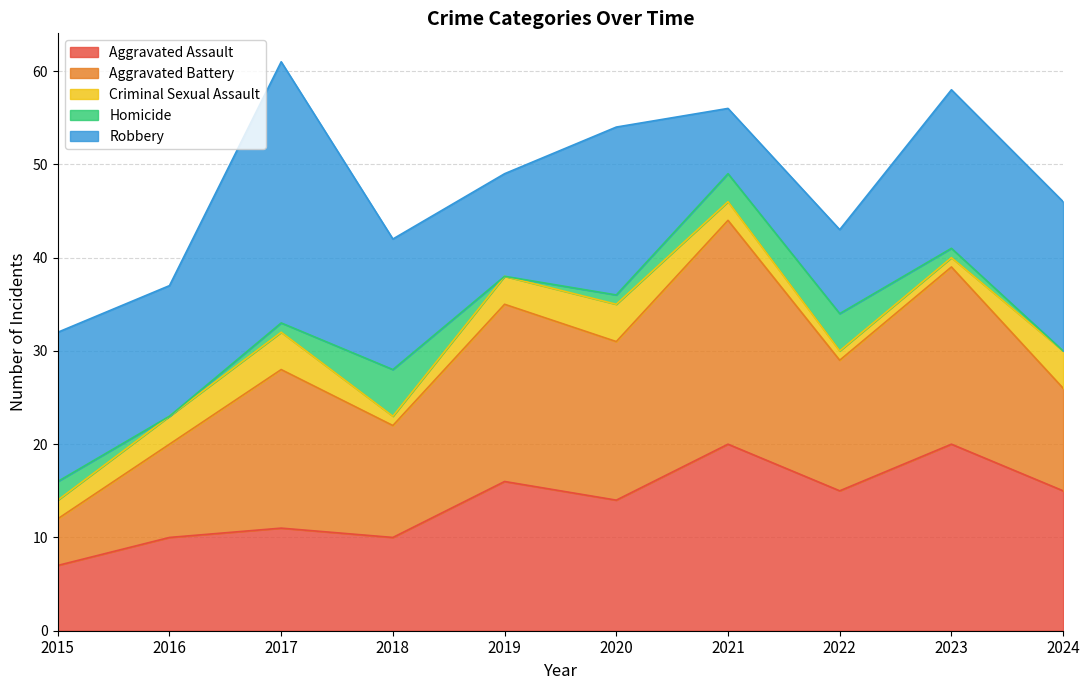

Which series has the largest range (max minus min)?

Robbery